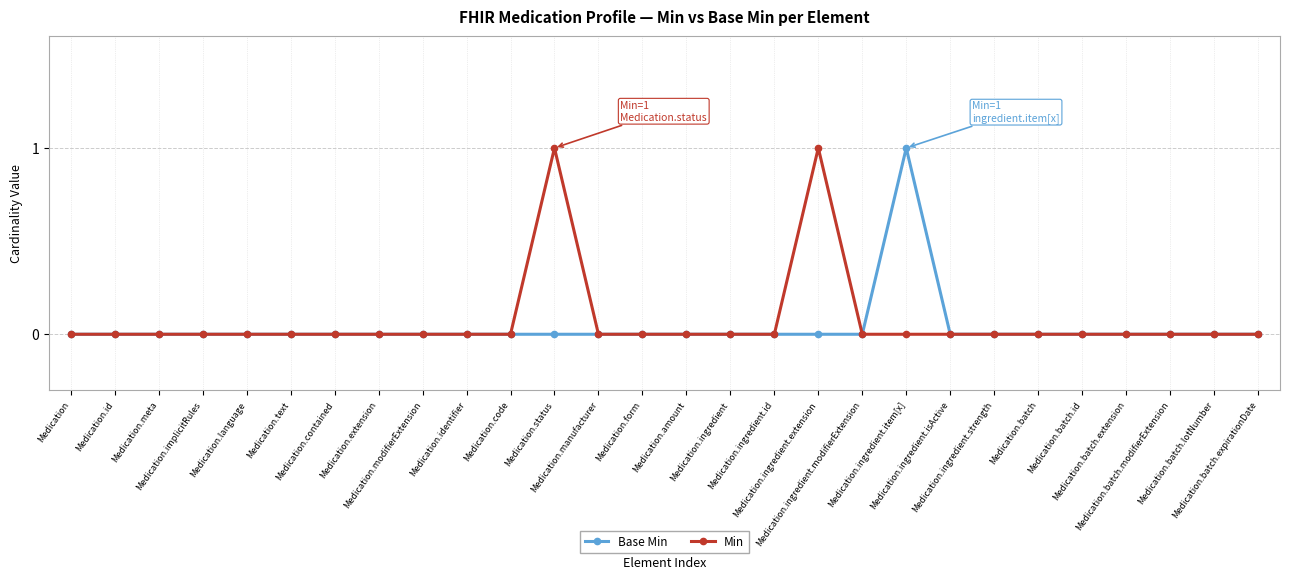

True or false: Base Min has more than 0 points higher than both neighbors.

True